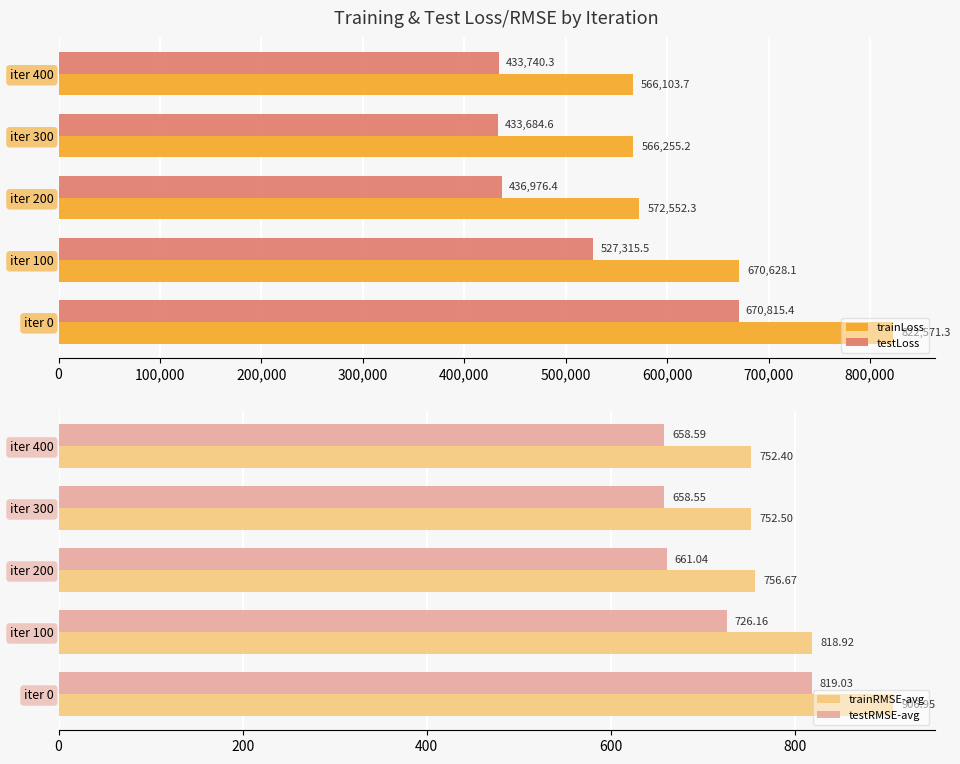

What is the difference between the second highest and second lowest values in the testLoss series?

93575.2